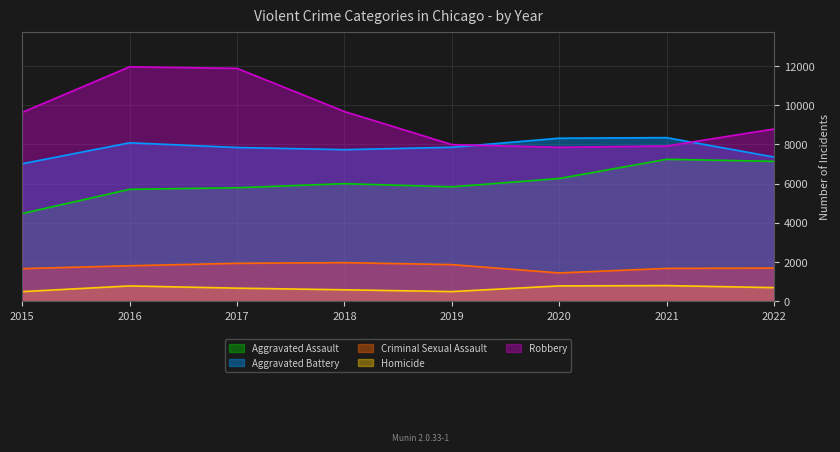

What is the spread (max minus min) of values at 2019?

7496